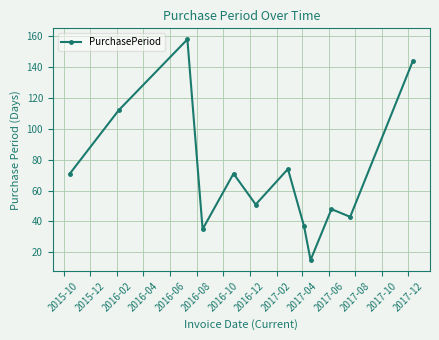

Does the chart have visible grid lines?

Yes